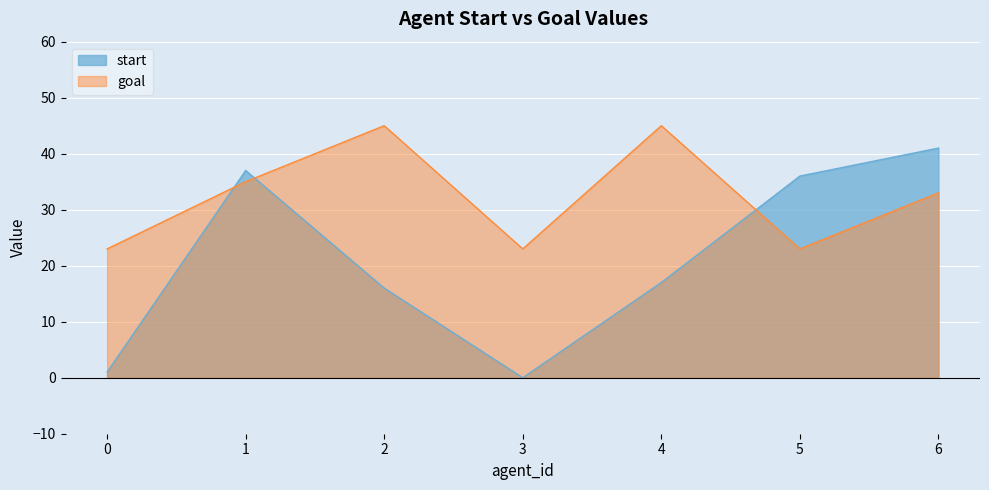

In start, how many points are higher than both neighbors (excluding endpoints)?

1